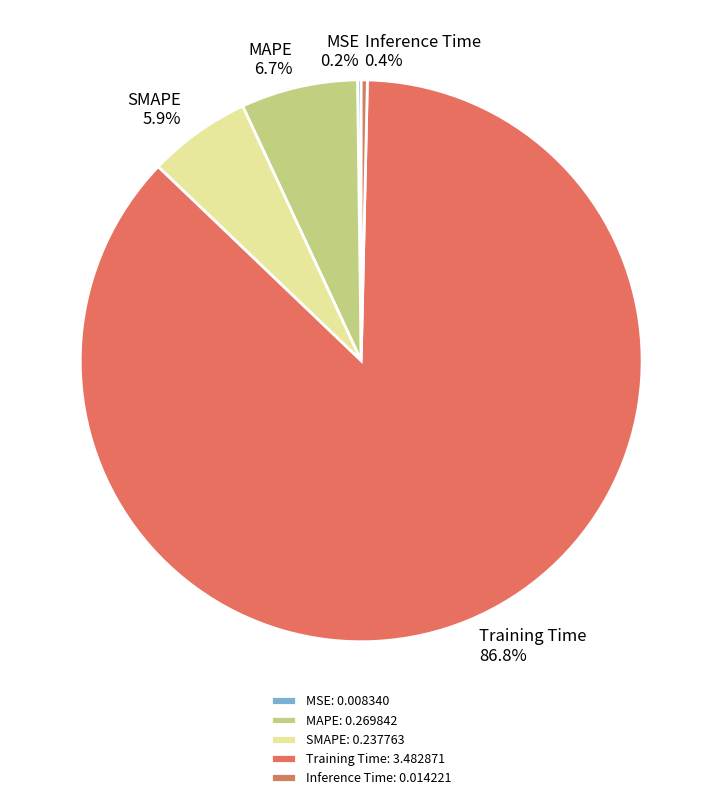

Which has a higher value, Inference Time or SMAPE?

SMAPE